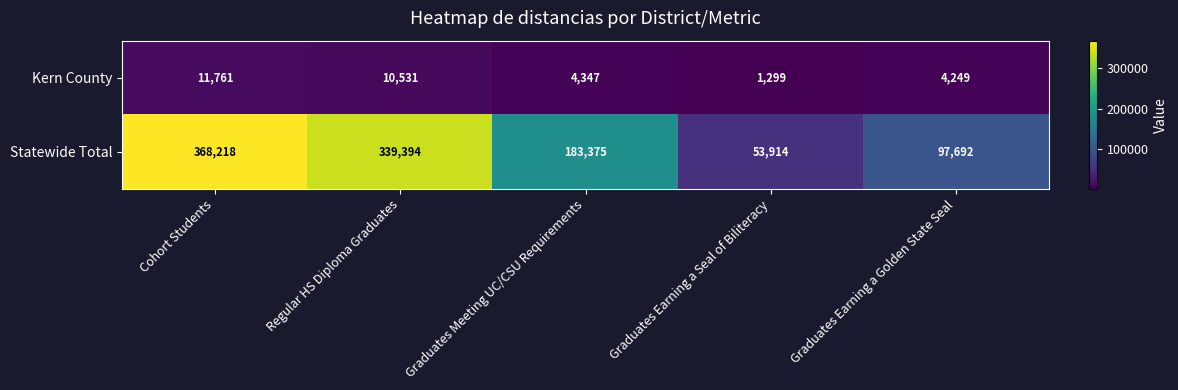

Which series has the largest range (max minus min)?

Statewide Total